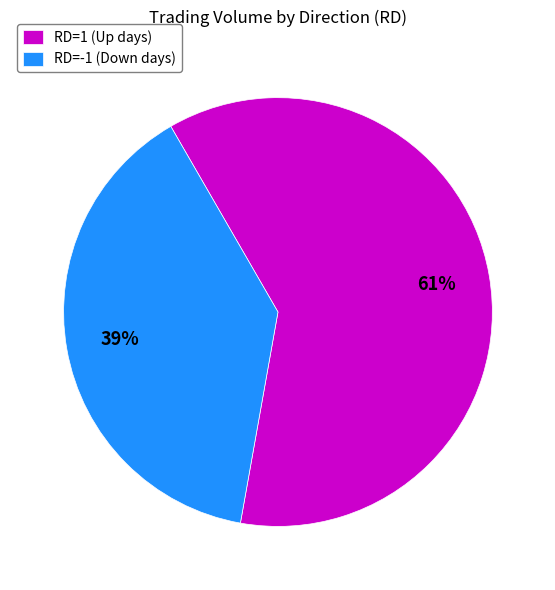

What is the smallest slice in the pie chart?

RD=-1 (Down days)